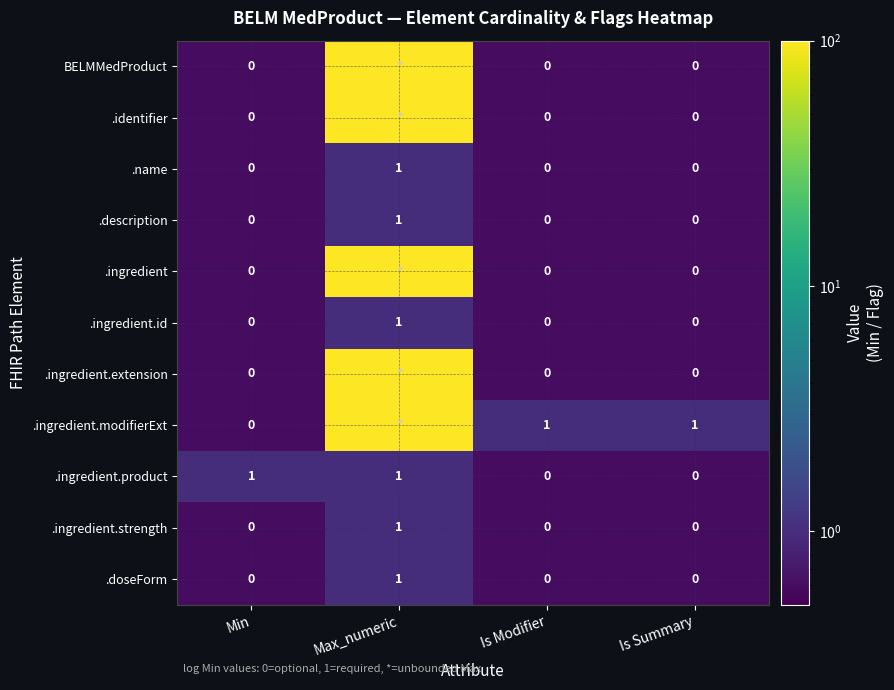

True or false: .doseForm has a value of 0 at Max_numeric.

False